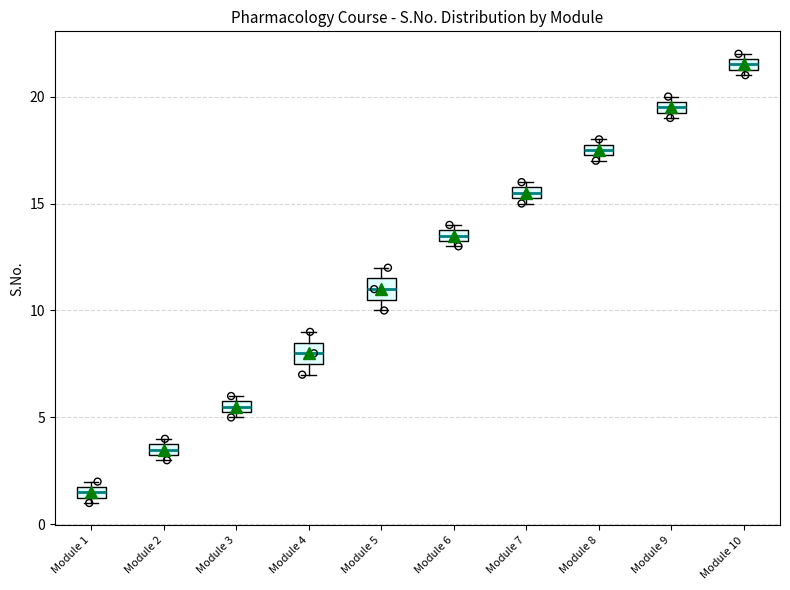

Where is the lower edge of the box for Module 4 on the y-axis? The values are not printed on the chart, so give them approximately, as read against the axis.

7.5